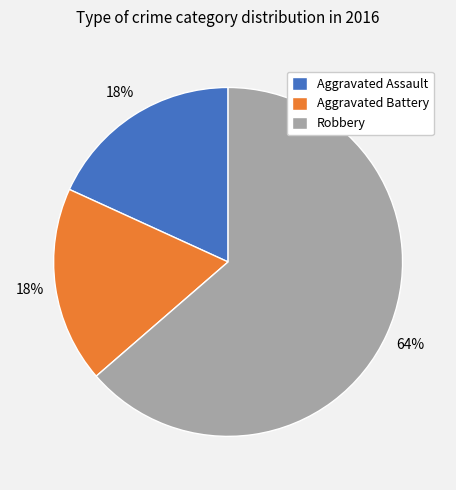

Between Robbery and Aggravated Assault, which is larger?

Robbery